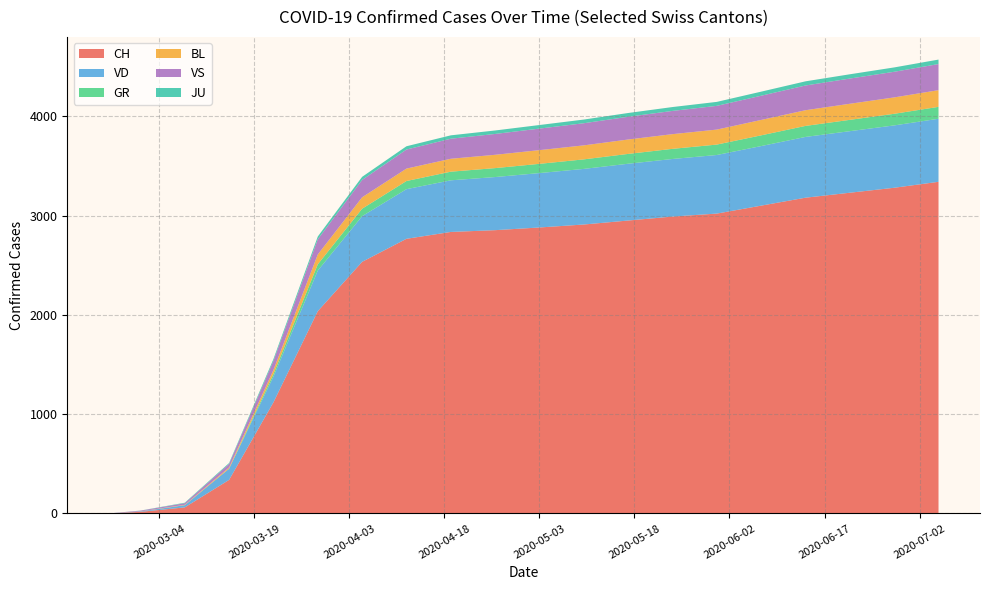

What is the maximum value for CH?

3340